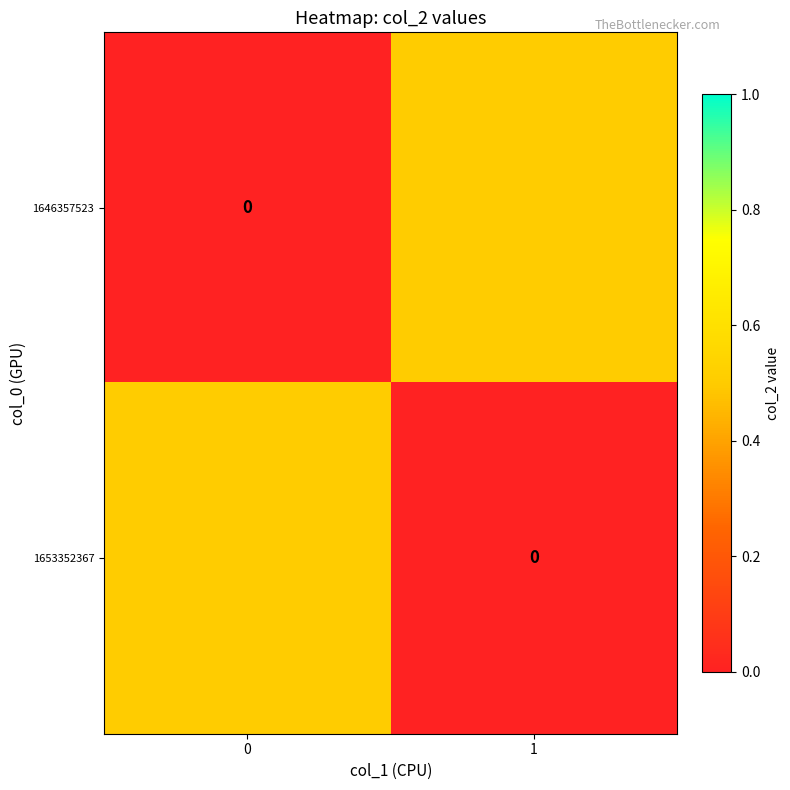

What is the difference between the 1653352367 values at 0 and 1?

0.5